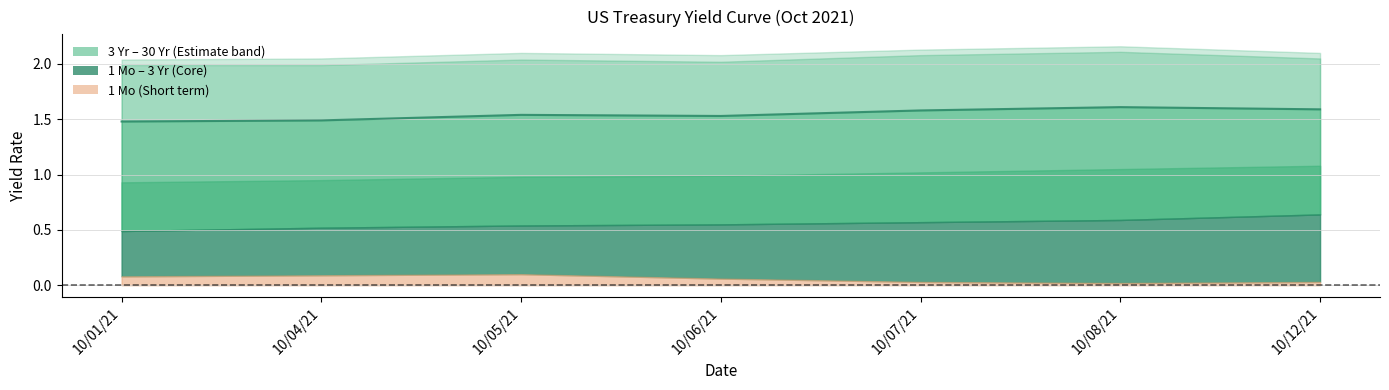

What position from the right is 10/06/21?

4